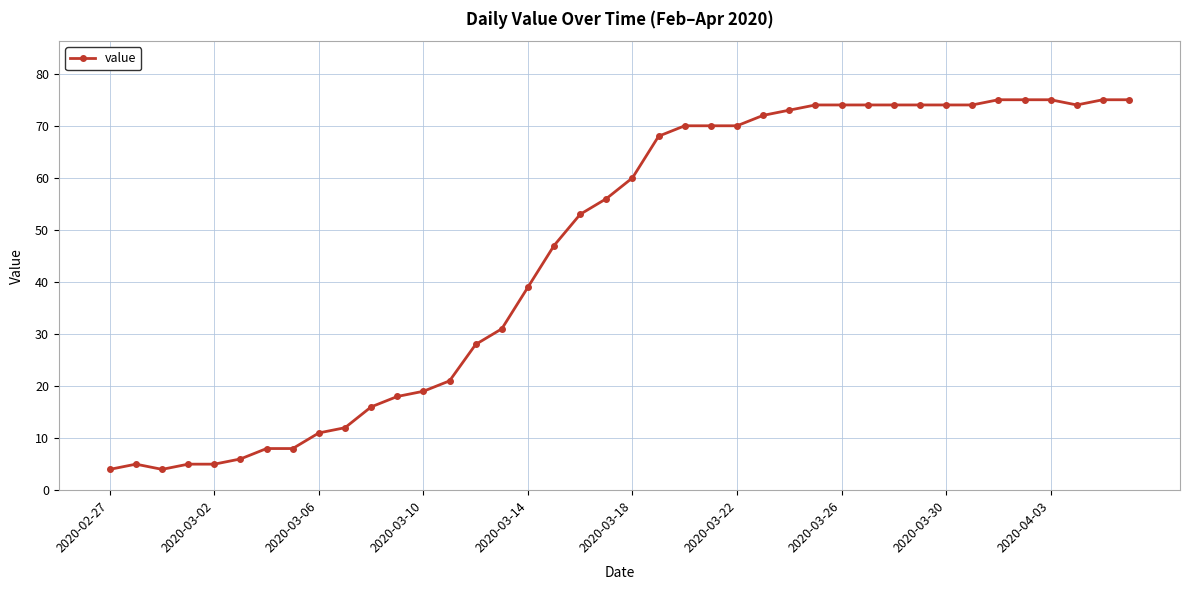

What is the greatest value displayed?

75